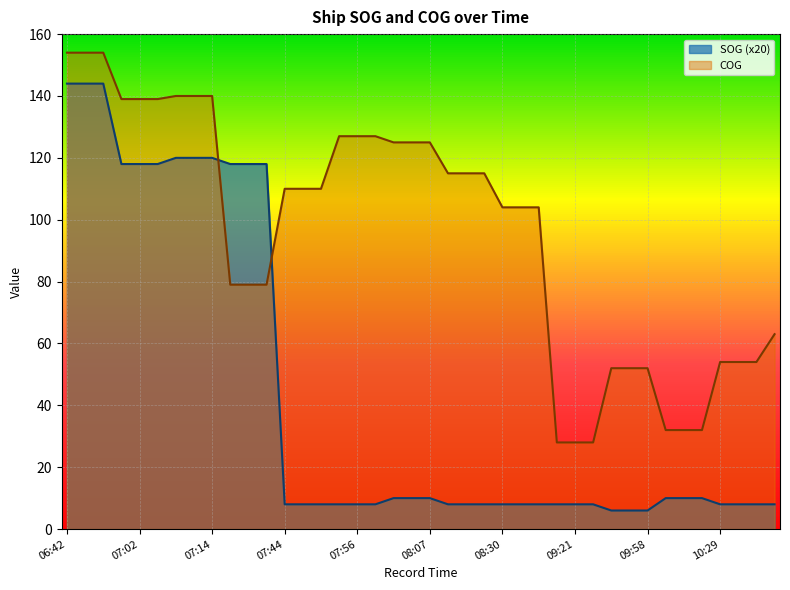

What is the average value of the COG series?

96